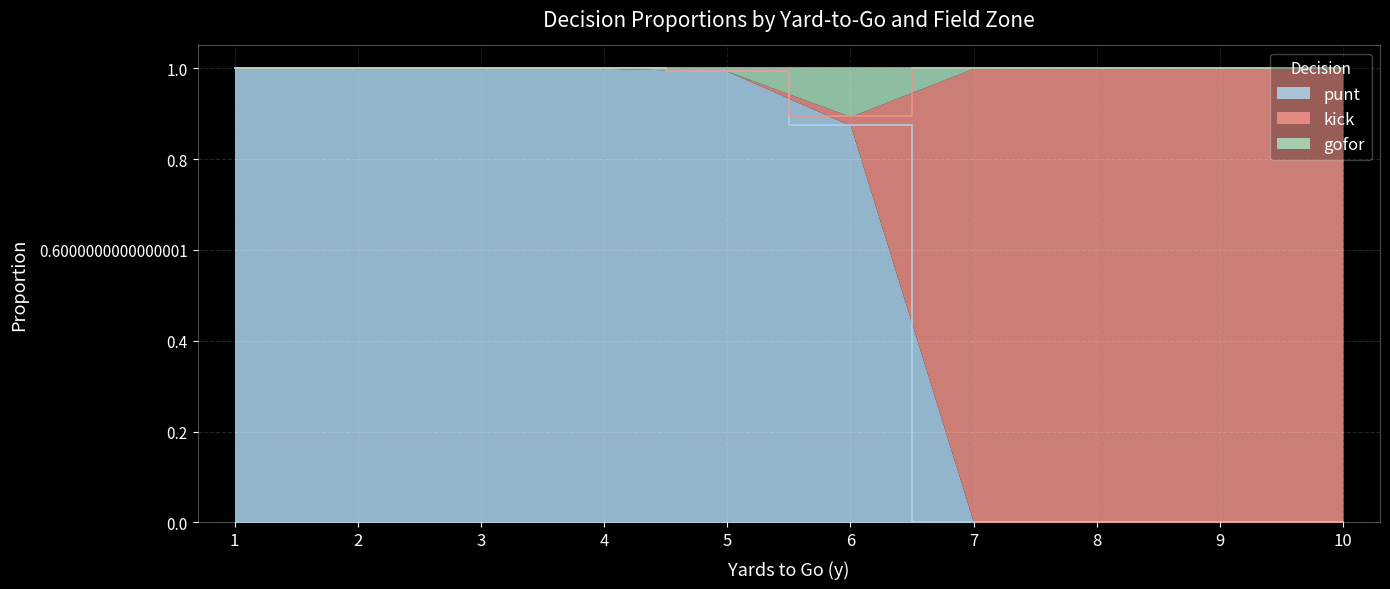

True or false: punt and gofor intersect in this chart.

False